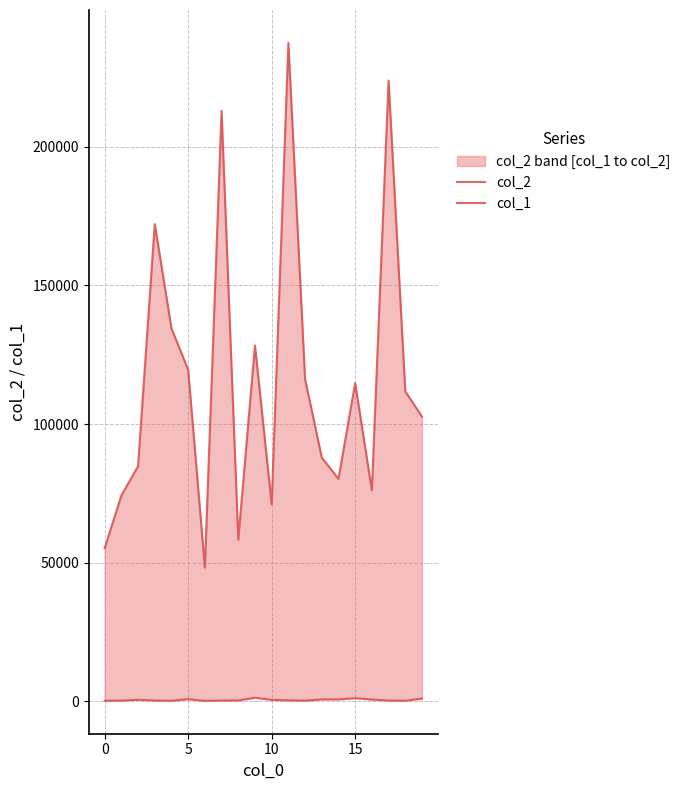

Is it true that col_2 equals 237485 at 11?

True